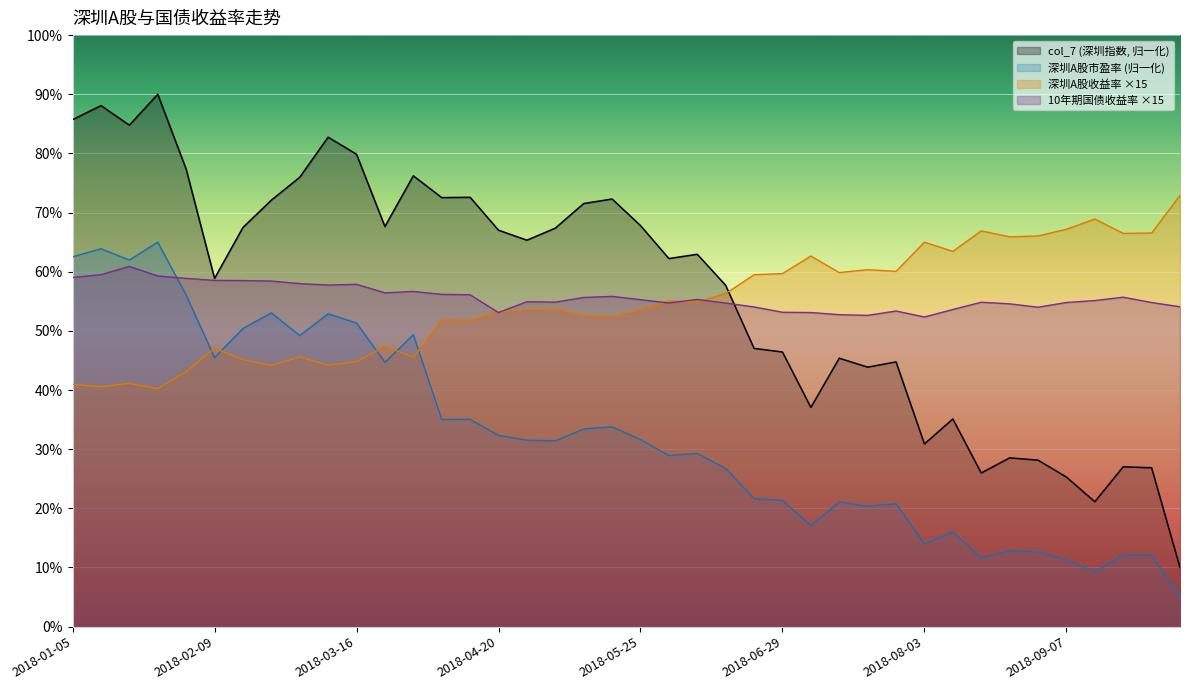

What is the smallest value displayed?

5.0